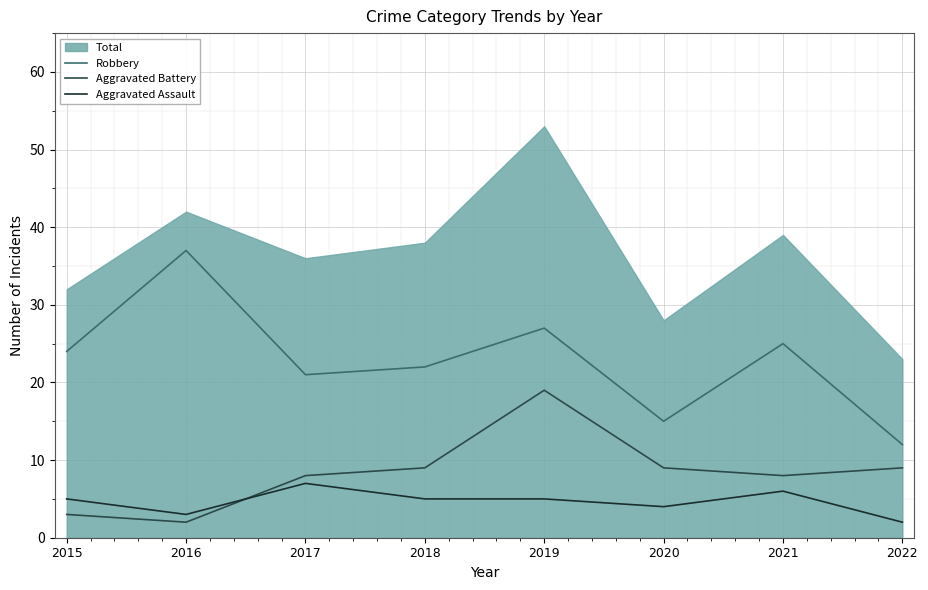

What is the difference between the Aggravated Assault values at 2016 and 2021?

3